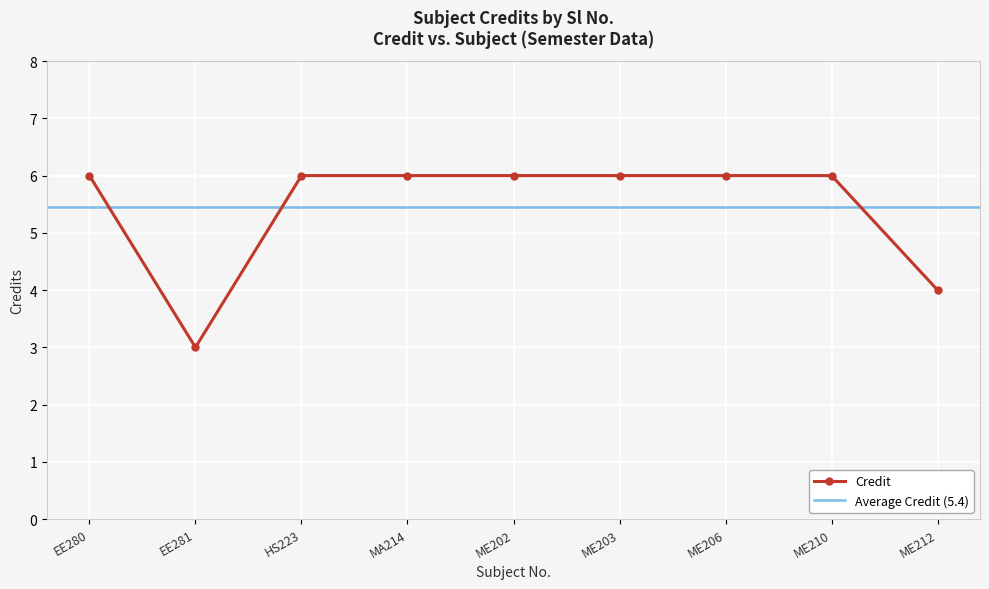

At which label is the value closest to 4?

ME212